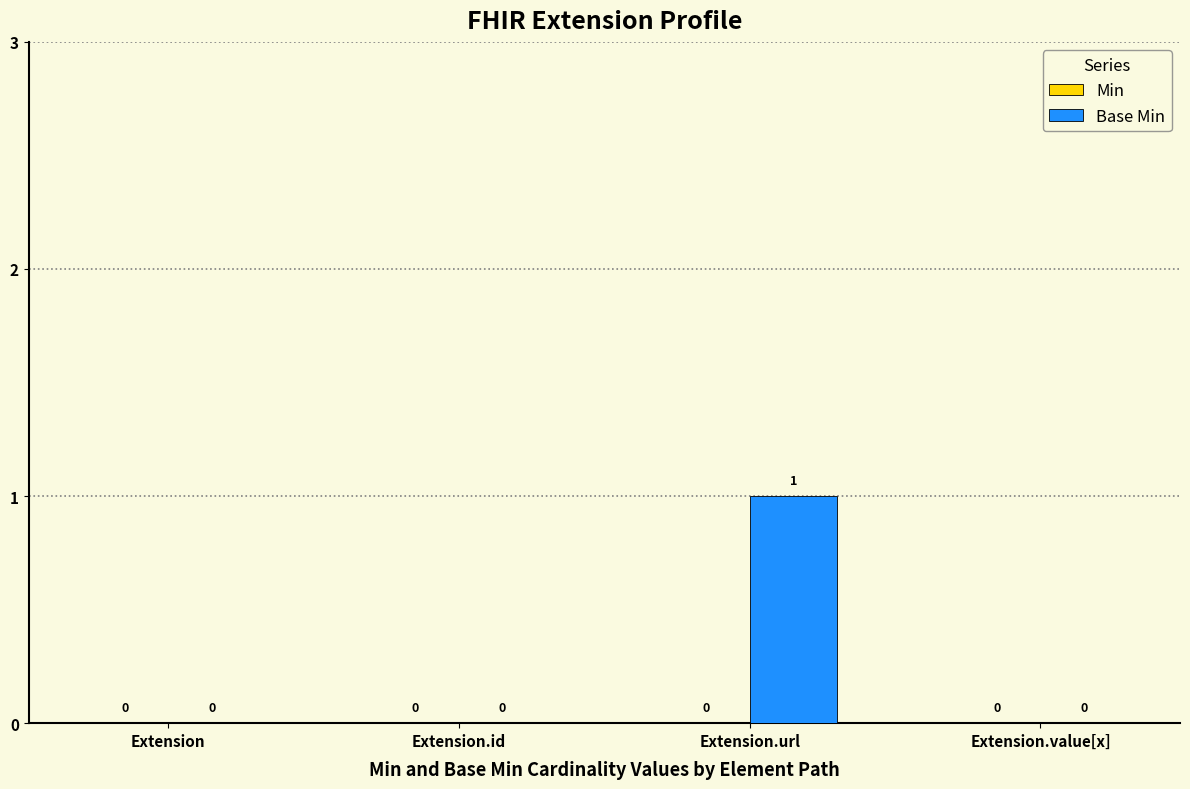

At which category does the chart reach its peak across all series?

Extension.url